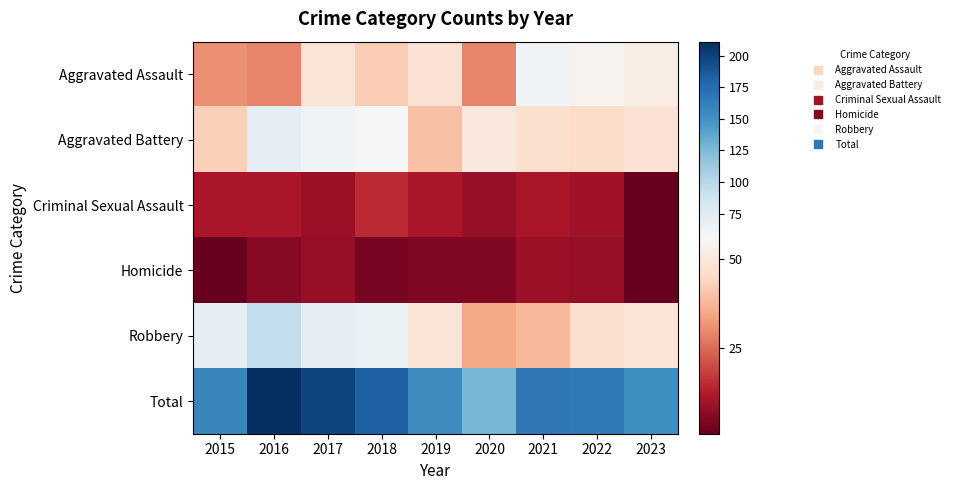

What is the difference between the highest and lowest values at 2015?

156